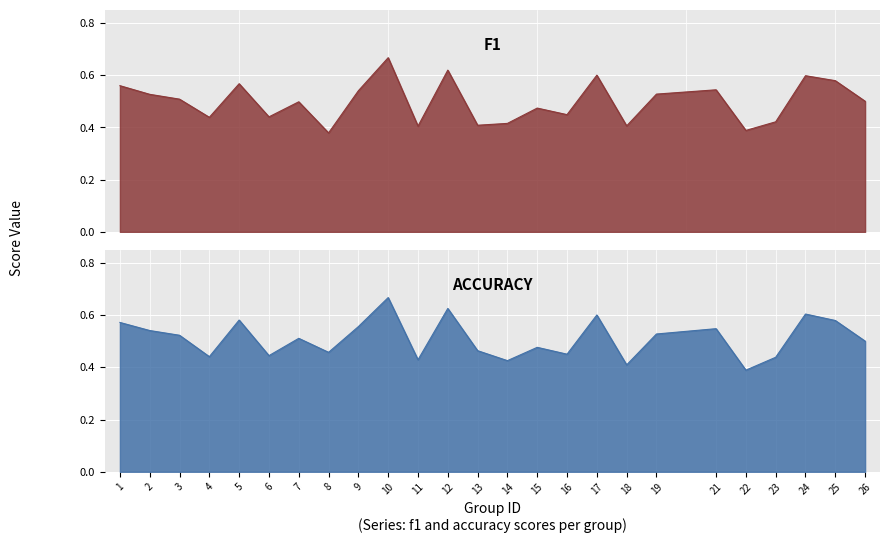

Reading left to right, extract all data points from this chart.

f1: 0.6	0.5	0.5	0.4	0.6	0.4	0.5	0.4	0.5	0.7	0.4	0.6	0.4	0.4	0.5	0.4	0.6	0.4	0.5	0.5	0.4	0.4	0.6	0.6	0.5
accuracy: 0.6	0.5	0.5	0.4	0.6	0.4	0.5	0.5	0.6	0.7	0.4	0.6	0.5	0.4	0.5	0.5	0.6	0.4	0.5	0.5	0.4	0.4	0.6	0.6	0.5